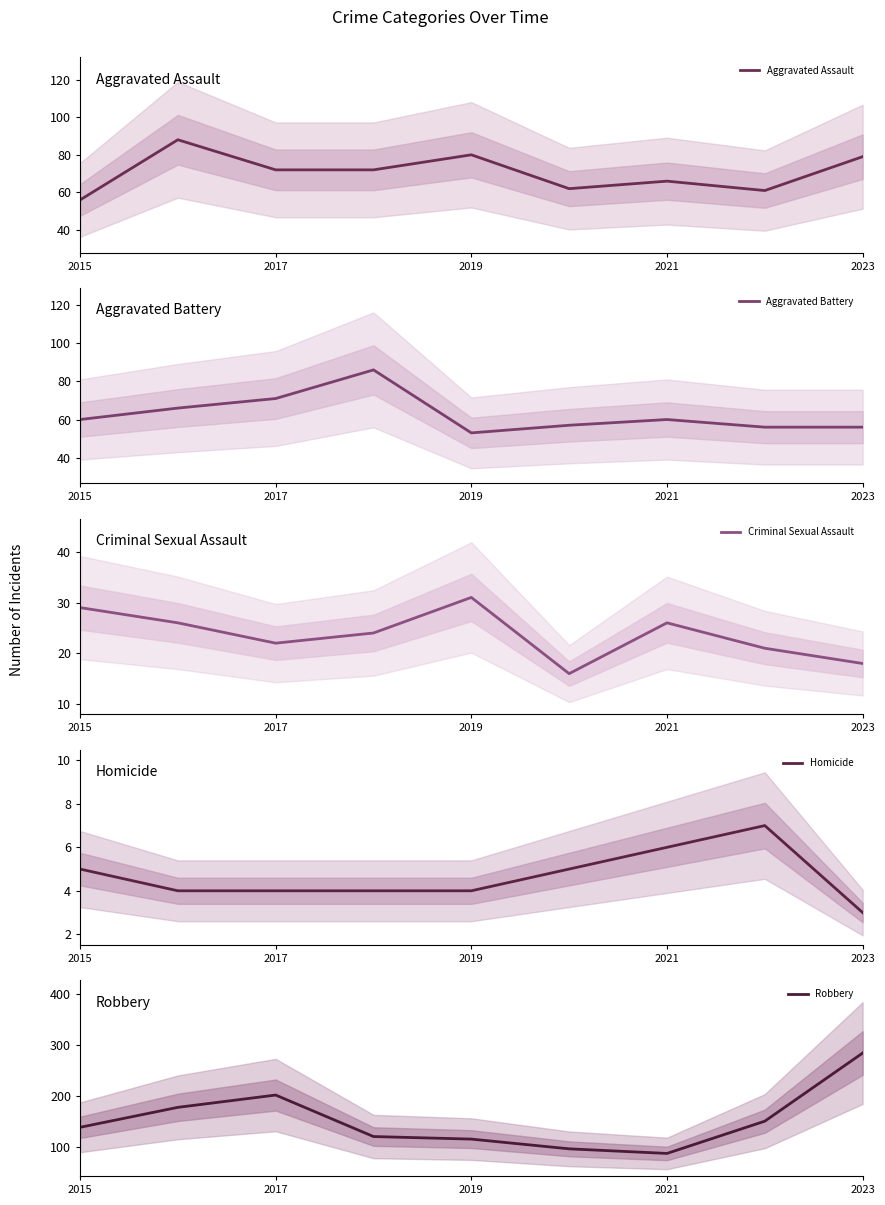

True or false: Robbery and Homicide cross at least once.

False